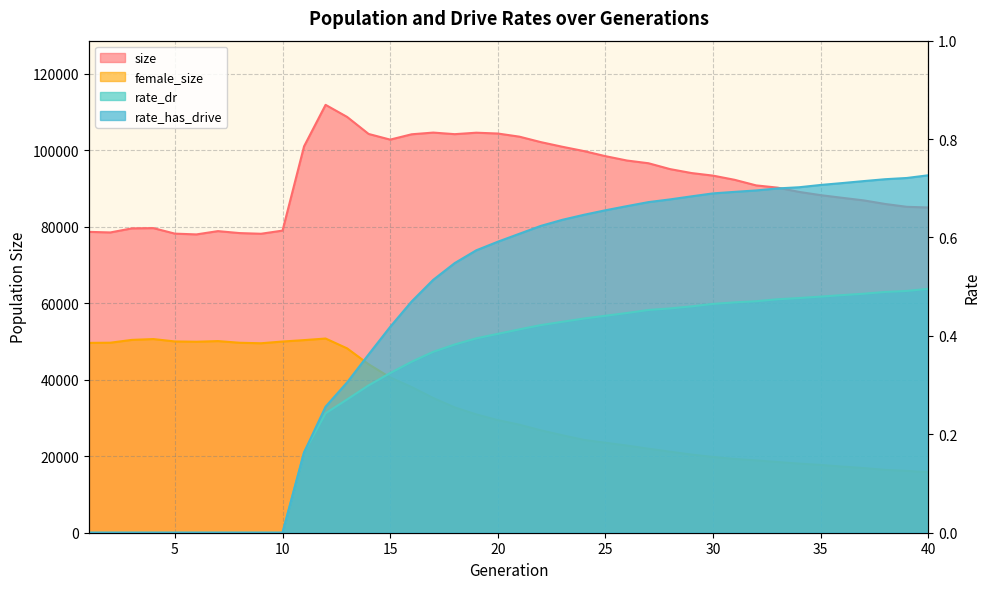

What is the difference between the highest and lowest values at 37?

86864.5